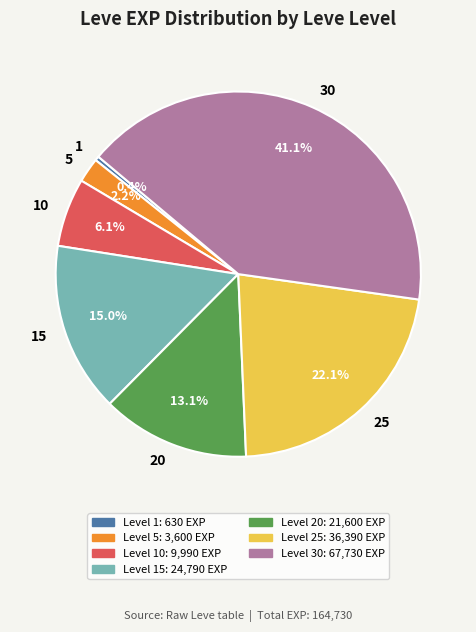

Is it true that 25 is 22% of the pie?

True